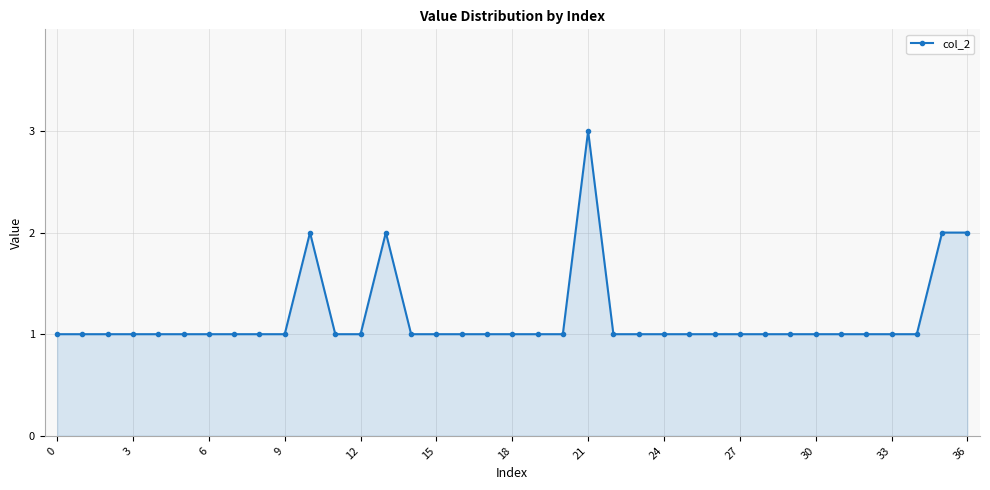

How many series are shown in this chart?

1